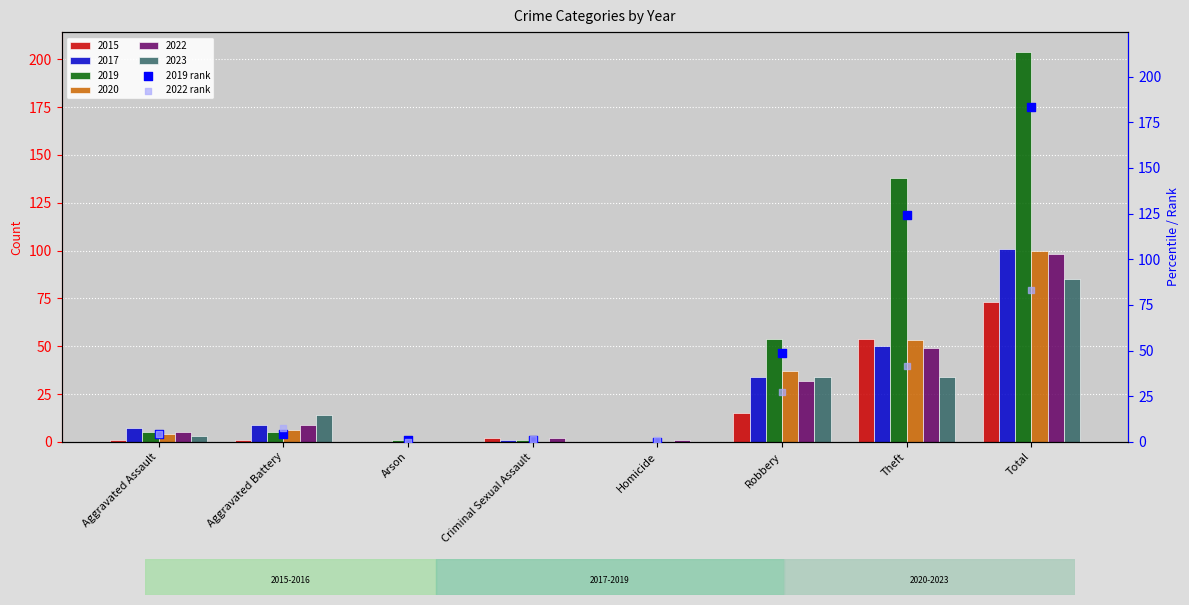

The value of 2023 at Theft is 46. True or false?

False